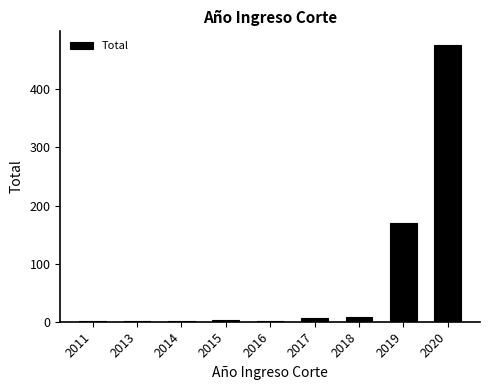

What is the change in value from 2014 to 2017?

+5